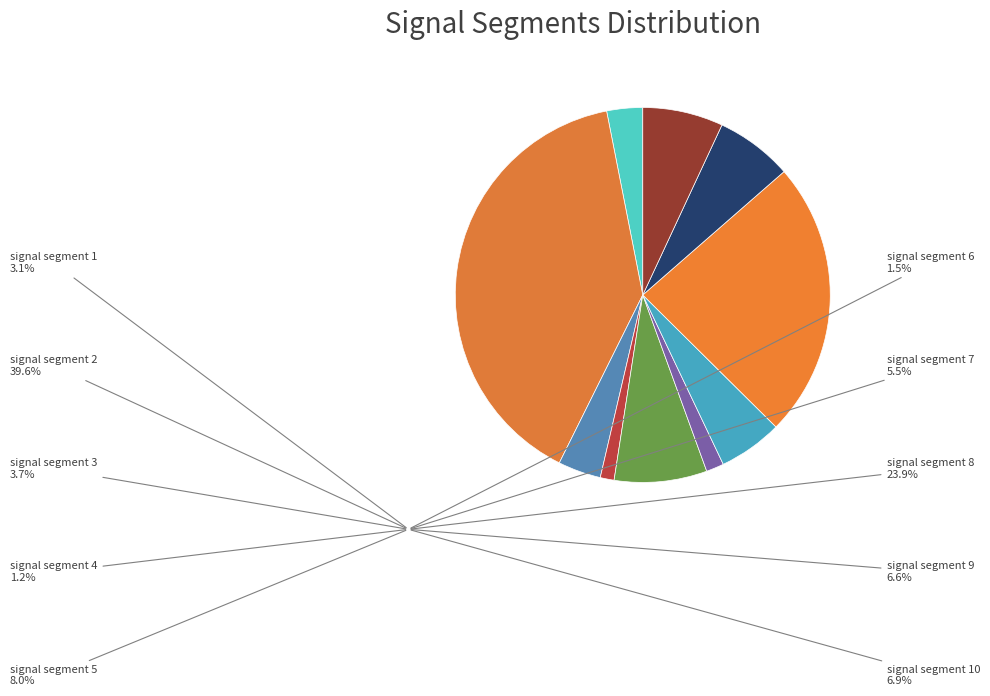

Count the number of slices in the pie.

10